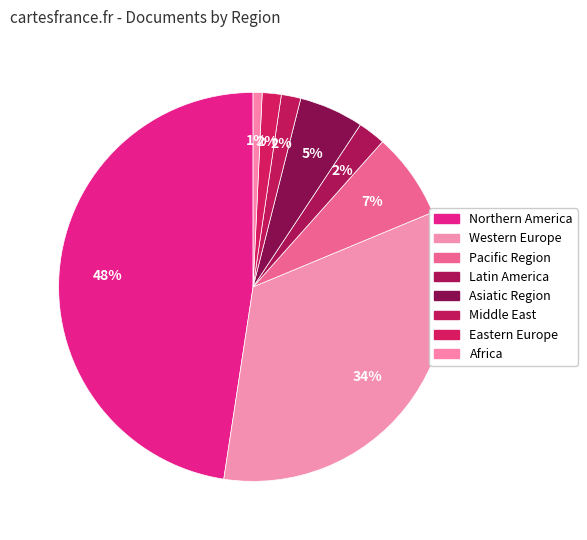

Count the number of slices in the pie.

8